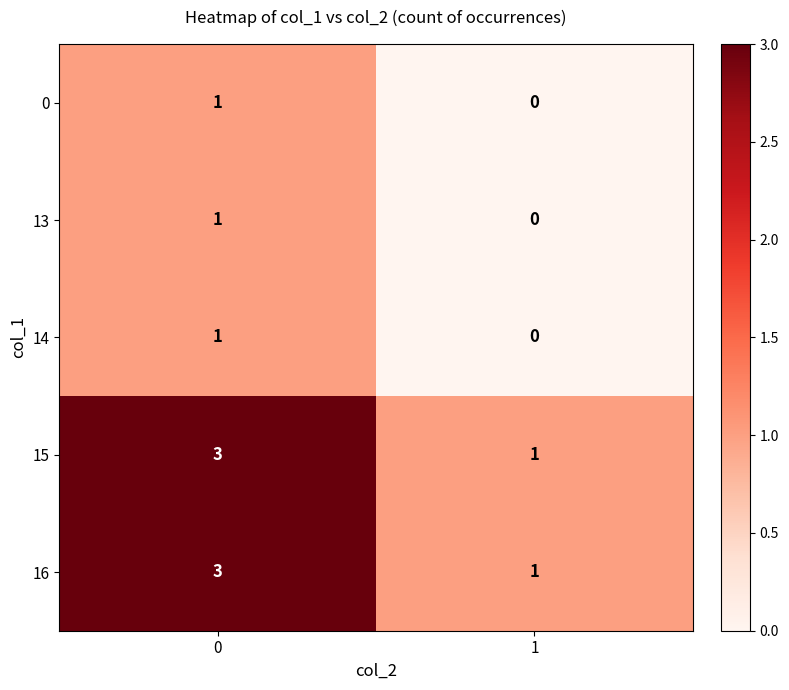

What is the sum of all 16 values?

4